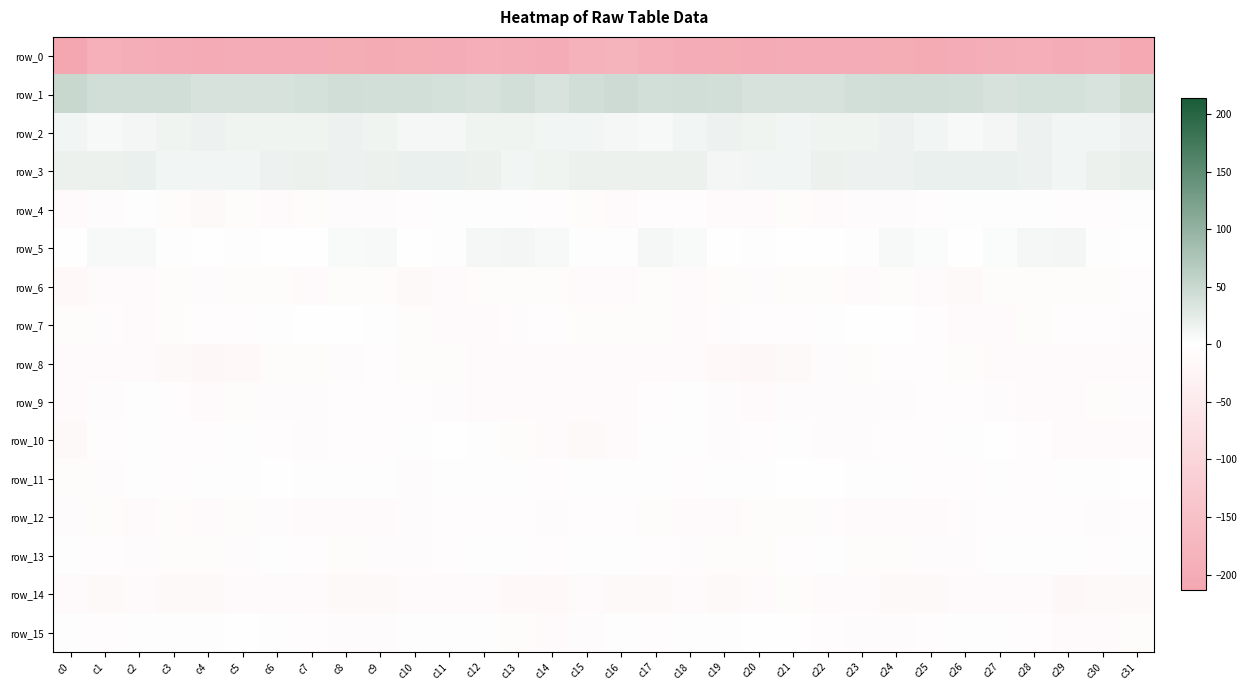

How many data points in row_12 are above -8?

13